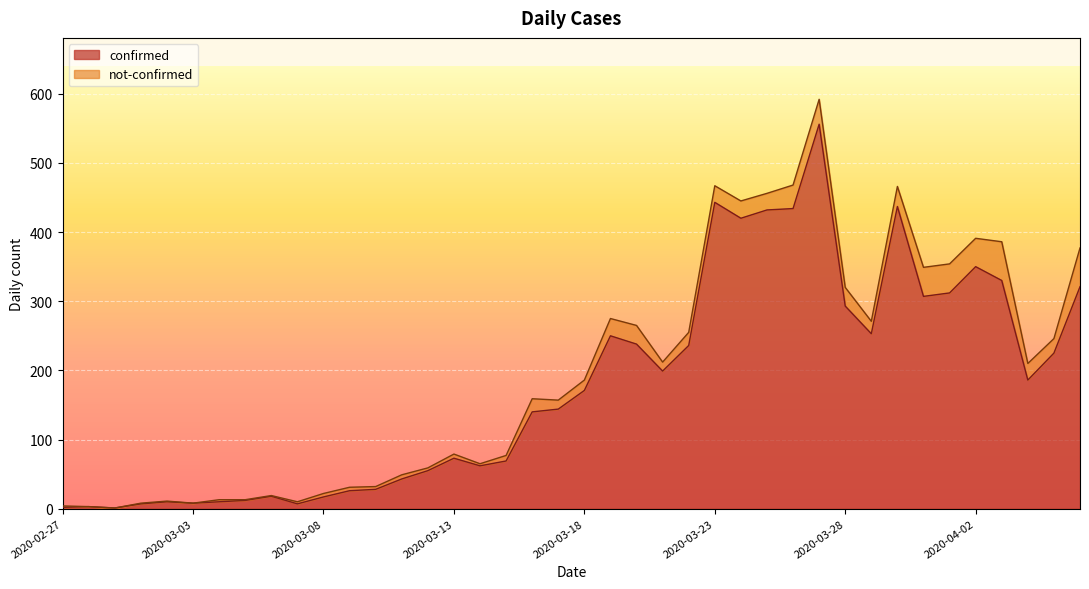

List the labels in order of value, smallest first.

2020-02-29, 2020-02-27, 2020-02-28, 2020-03-01, 2020-03-07, 2020-03-03, 2020-03-02, 2020-03-04, 2020-03-05, 2020-03-08, 2020-03-06, 2020-03-09, 2020-03-10, 2020-03-11, 2020-03-12, 2020-03-14, 2020-03-15, 2020-03-13, 2020-03-16, 2020-03-17, 2020-03-18, 2020-04-04, 2020-03-21, 2020-04-05, 2020-03-22, 2020-03-20, 2020-03-19, 2020-03-29, 2020-03-28, 2020-03-31, 2020-04-01, 2020-04-06, 2020-04-03, 2020-04-02, 2020-03-24, 2020-03-25, 2020-03-26, 2020-03-30, 2020-03-23, 2020-03-27